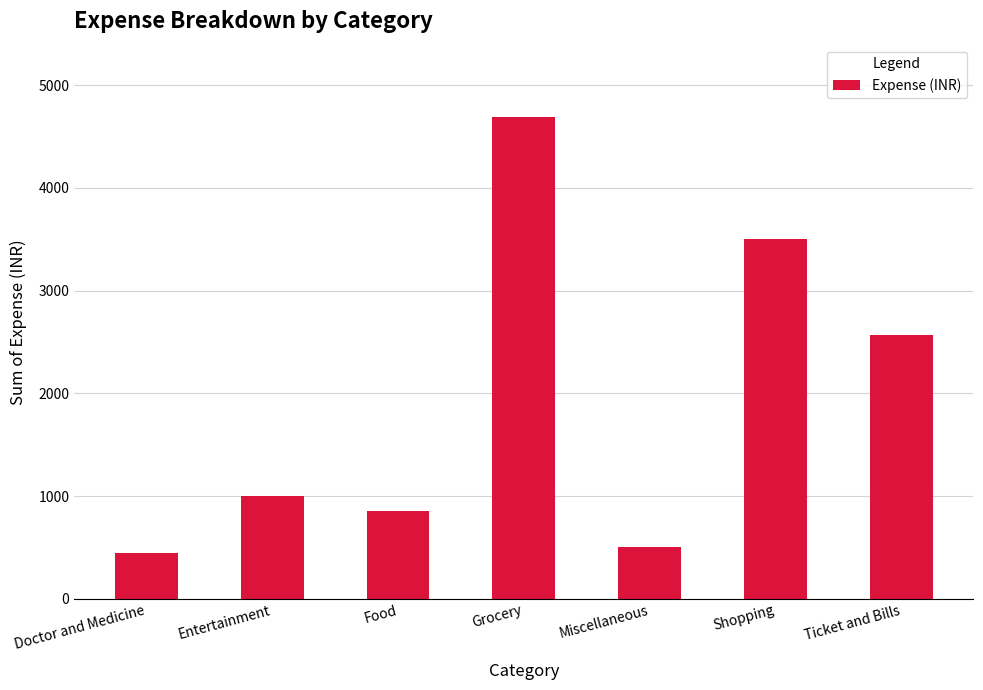

What is the ratio of the value at Ticket and Bills to the value at Miscellaneous?

5.1